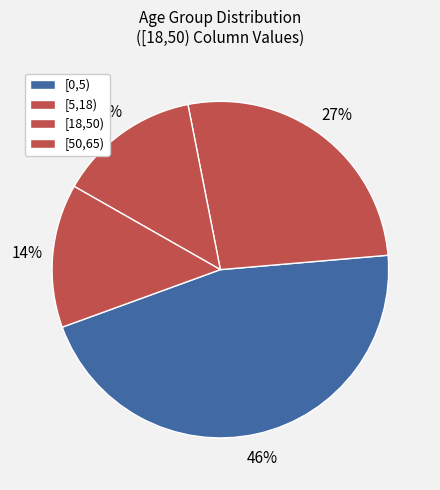

Which slice is the largest?

[0,5)